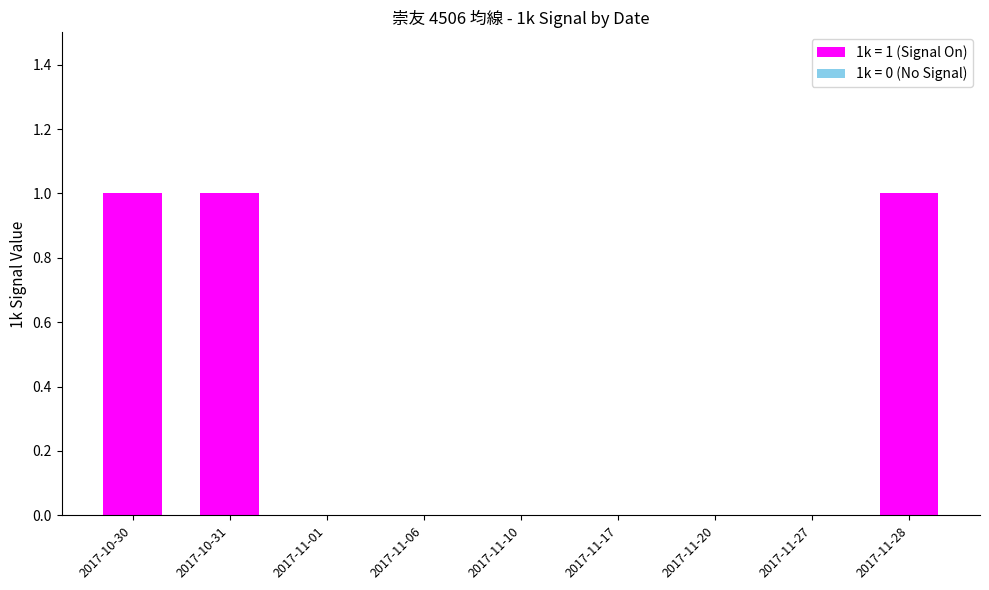

Between 3 and 5, which series saw the biggest shift?

1k